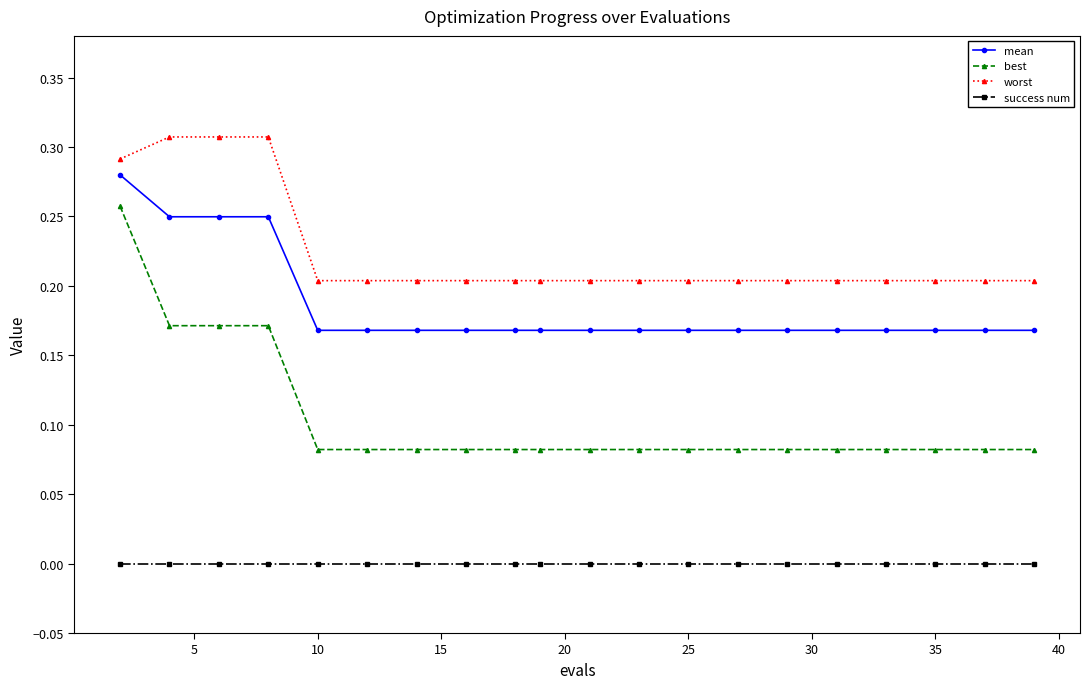

What is the sum of all mean values?

3.7